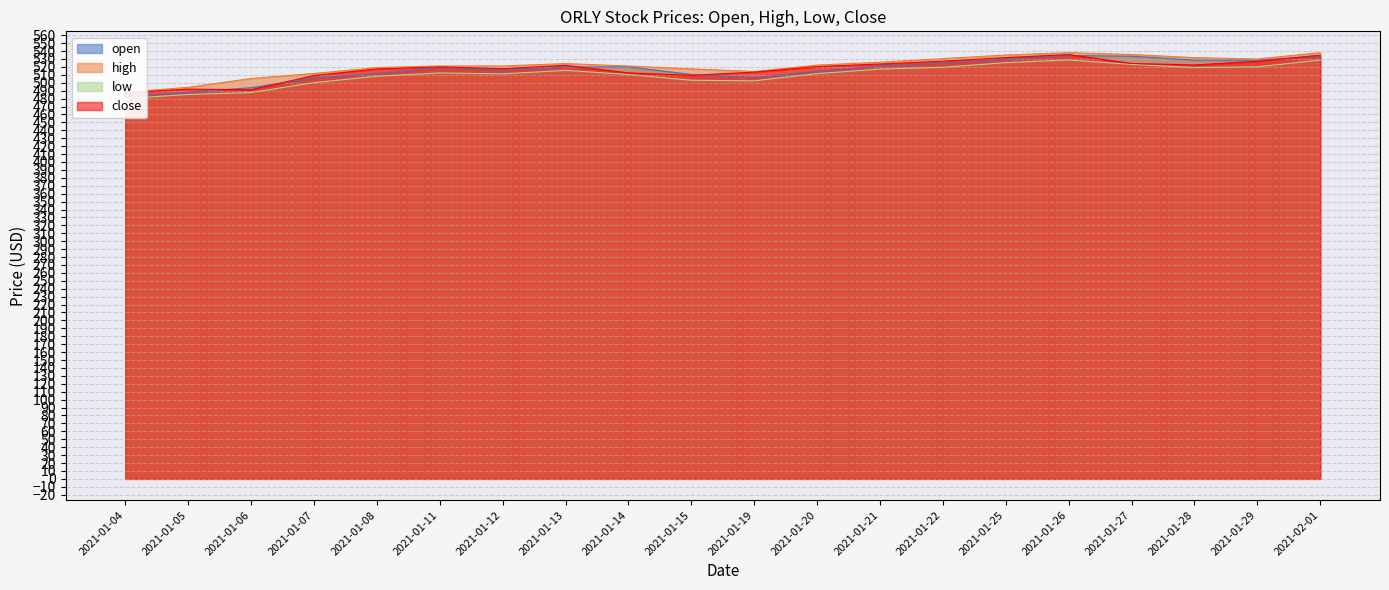

How many data points in high are less than 522?

10